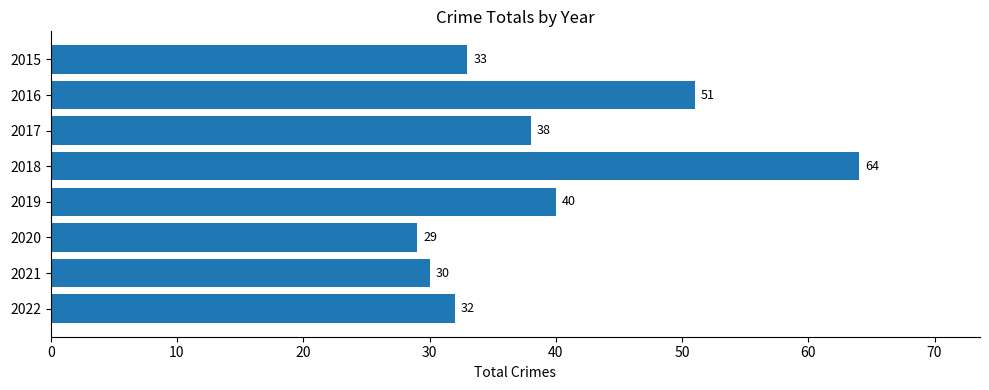

Is it true that the value at 2016 is 26?

False